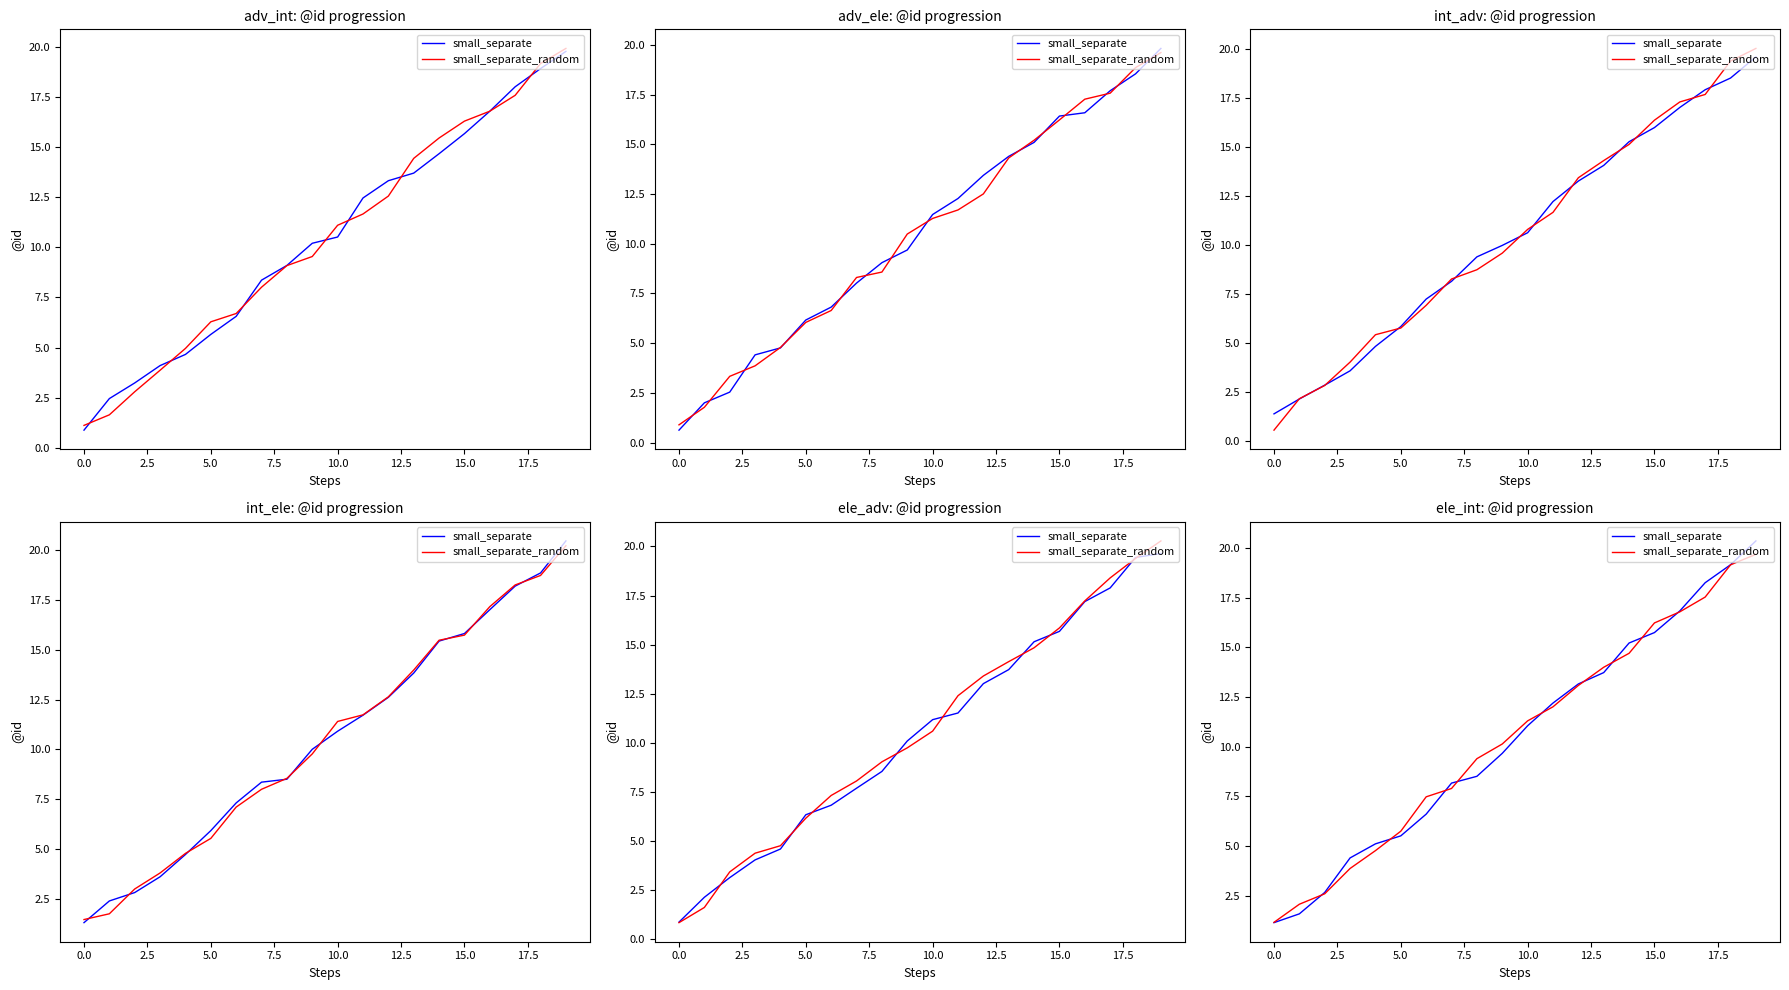

After their last crossing, which series has the higher values: small_separate or small_separate_random?

small_separate